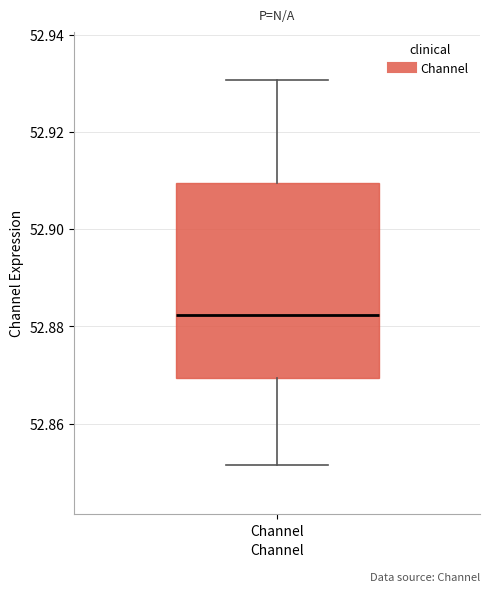

Transcribe this box plot: give where the median line is, the range the box spans, and where the two whiskers end, as read against the y-axis. The values are not printed on the chart, so give them approximately, as read against the axis.

median 52.882, box 52.870 to 52.910, whiskers 52.852 to 52.930